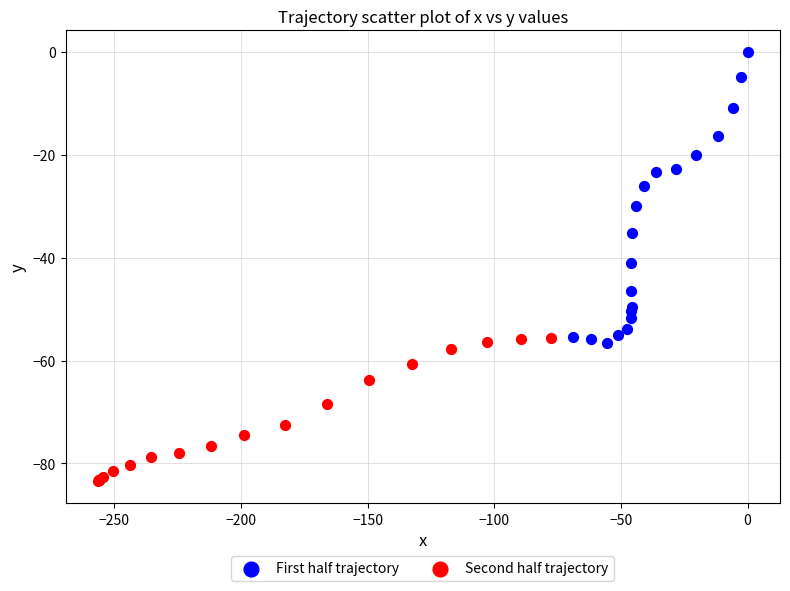

What are all the series names shown in the legend?

First half trajectory, Second half trajectory